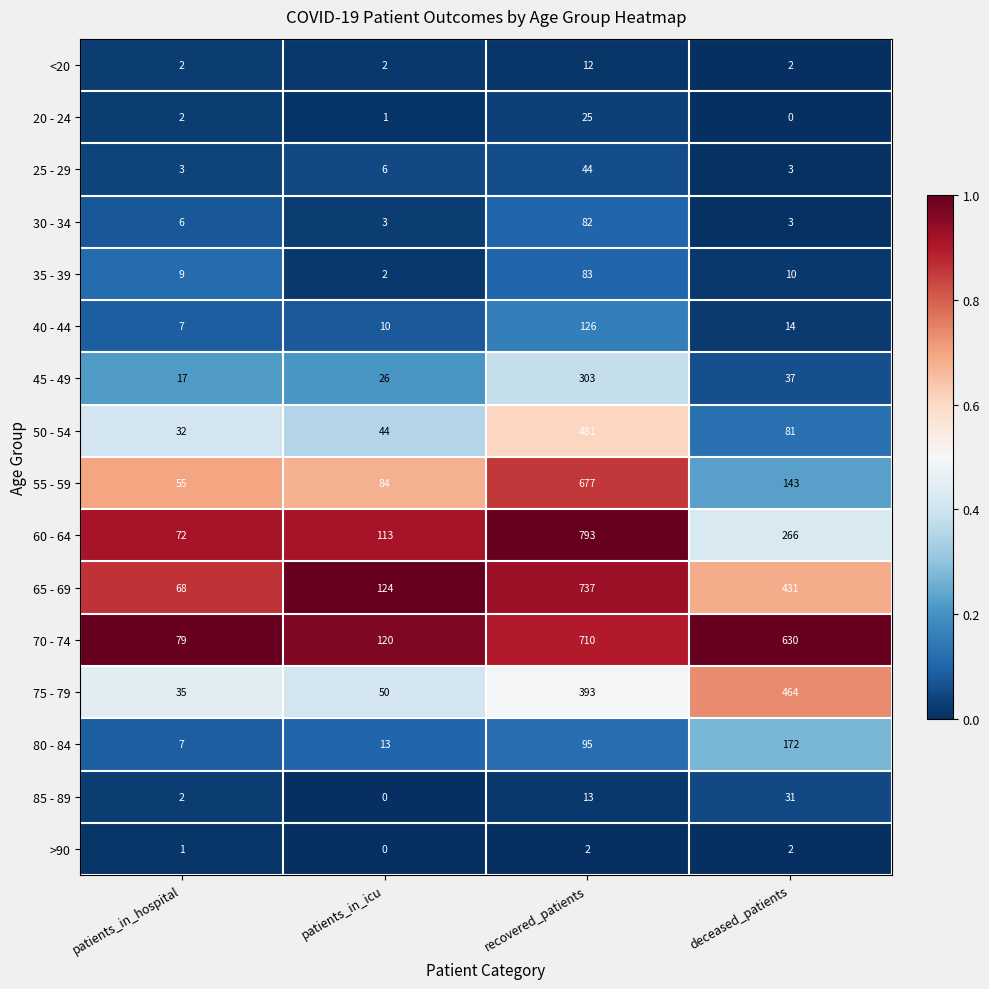

What value does the 80 - 84 series have at deceased_patients?

172